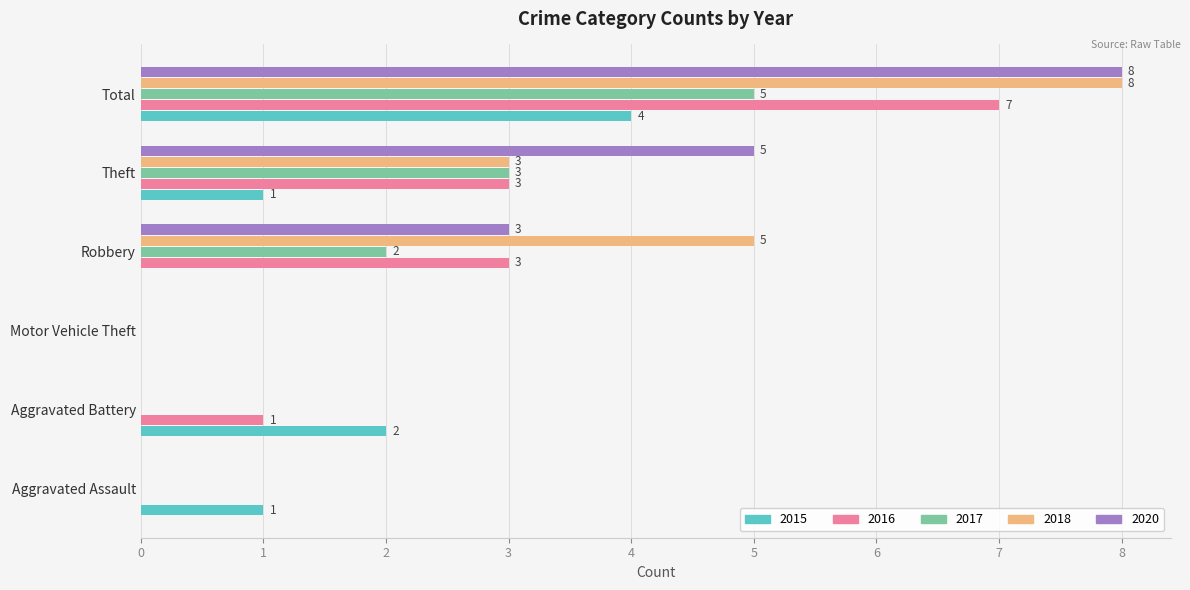

What is the greatest value displayed?

8